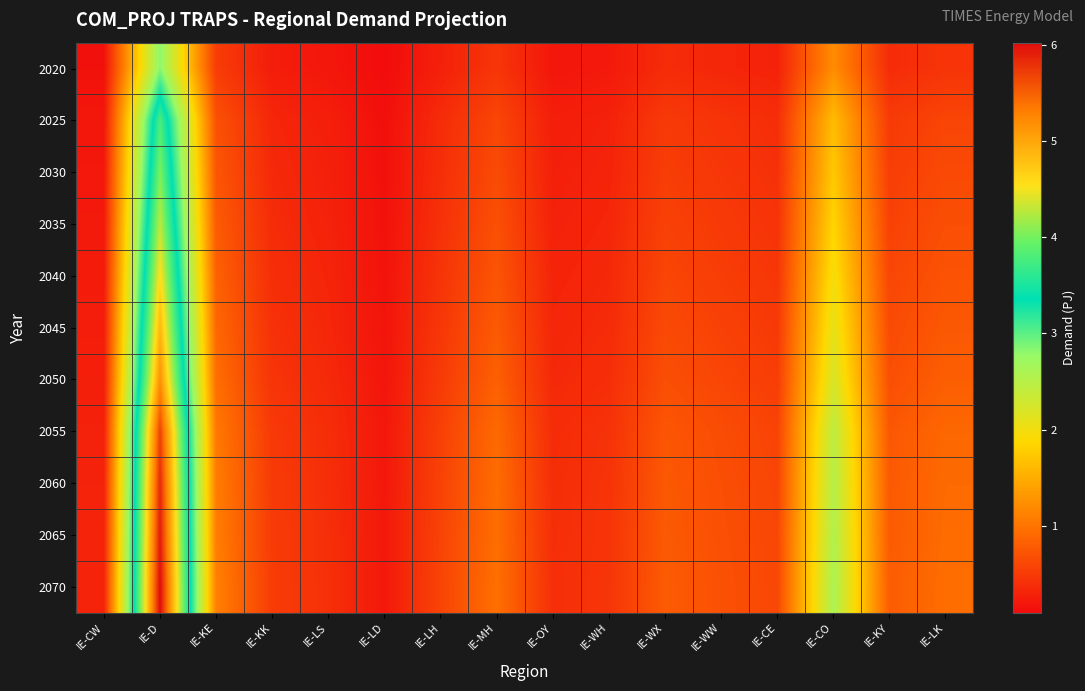

What is the minimum value shown in the chart?

0.1